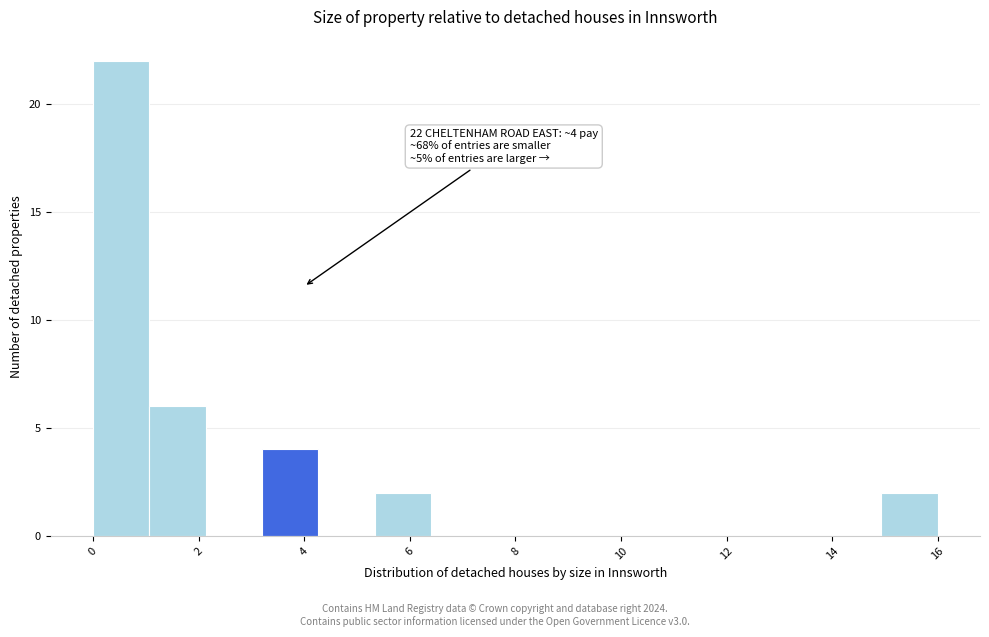

Which range on the x-axis has the tallest bar?

0.0 to 1.0